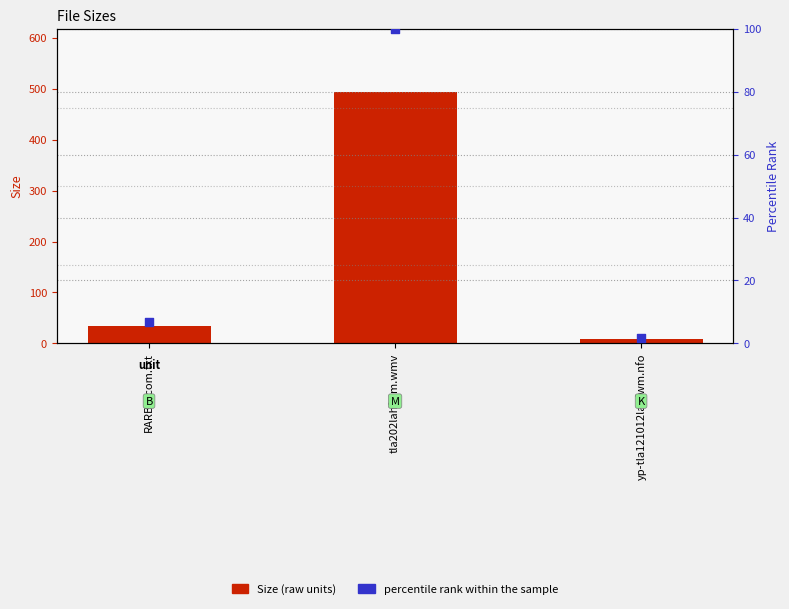

At how many categories does at least one series exceed 80?

1